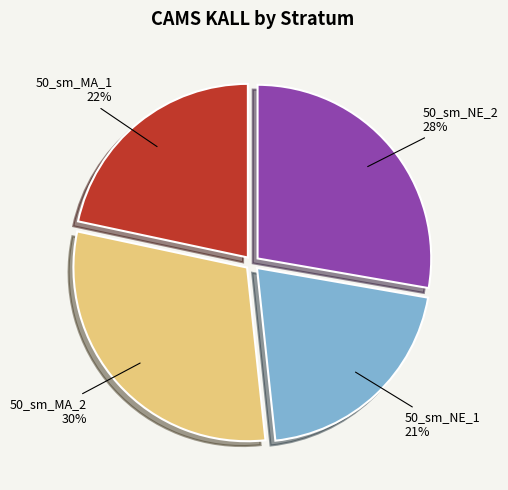

Rank the categories by value from lowest to highest.

50_sm_NE_1, 50_sm_MA_1, 50_sm_NE_2, 50_sm_MA_2